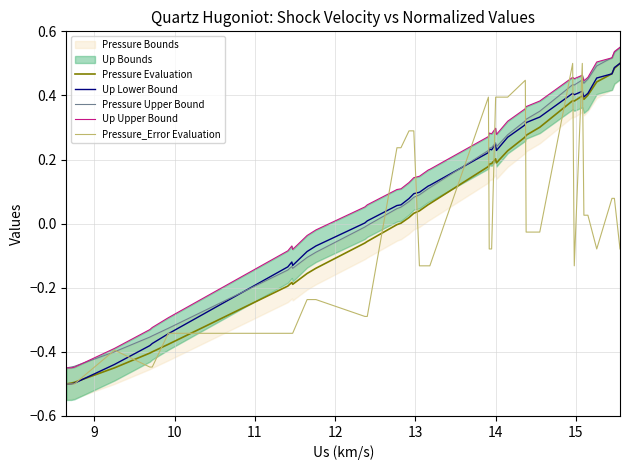

At which label does Up Upper Bound first exceed 0?

12